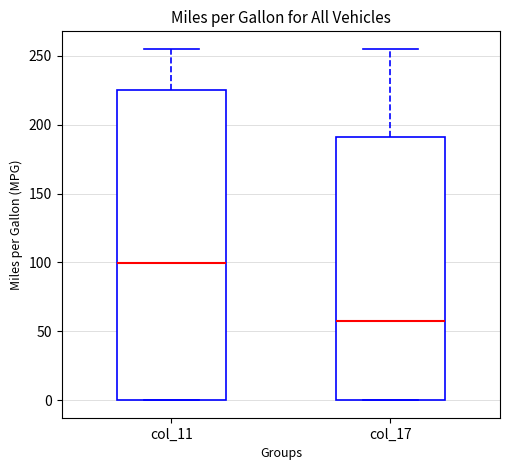

Which box is the tallest, from its lower edge to its upper edge?

col_11